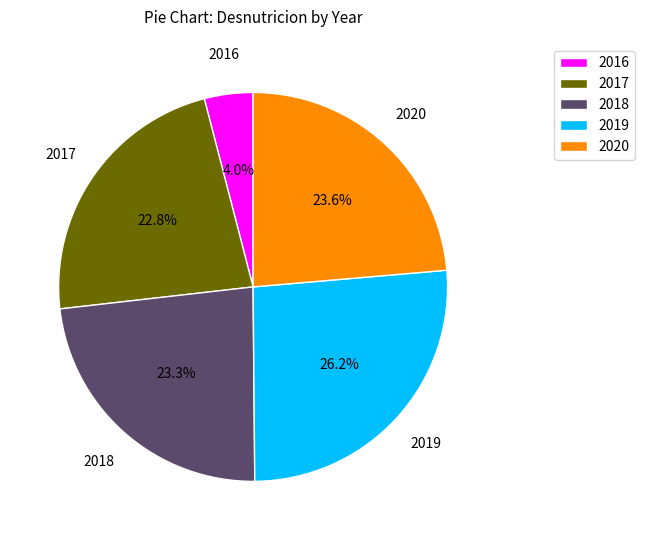

How many slices are in this pie chart?

5